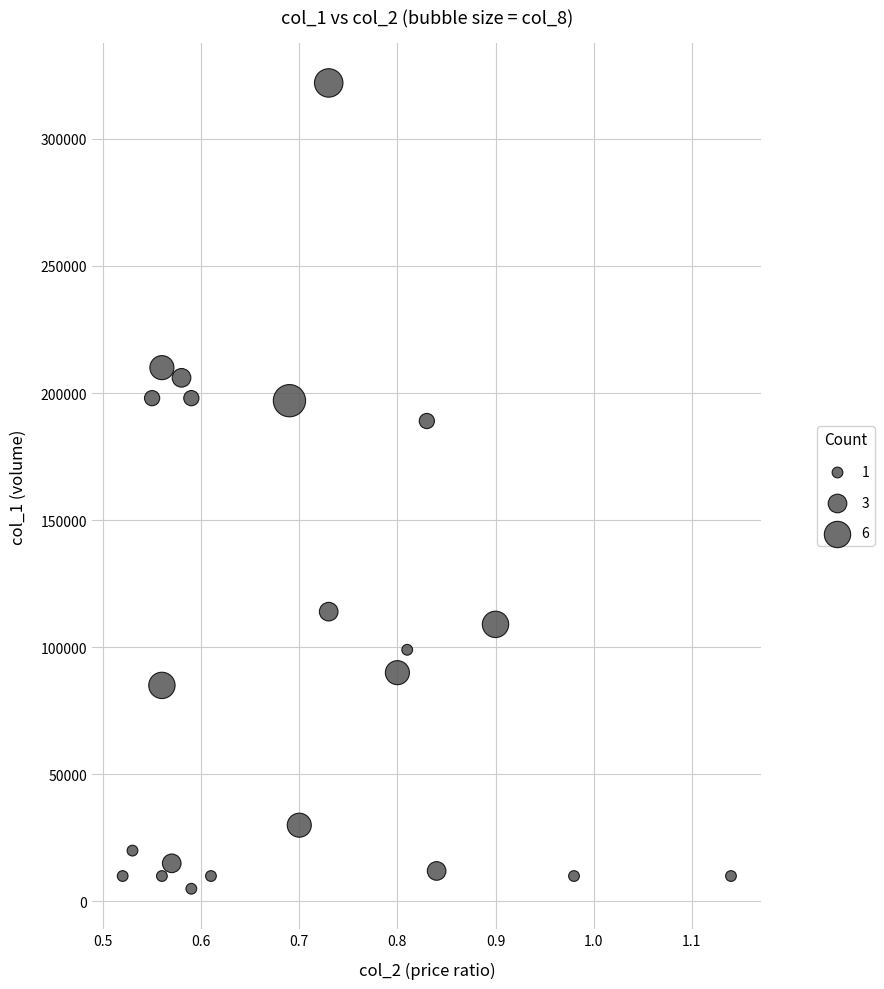

What is the range of Y values (max minus min)?

317000